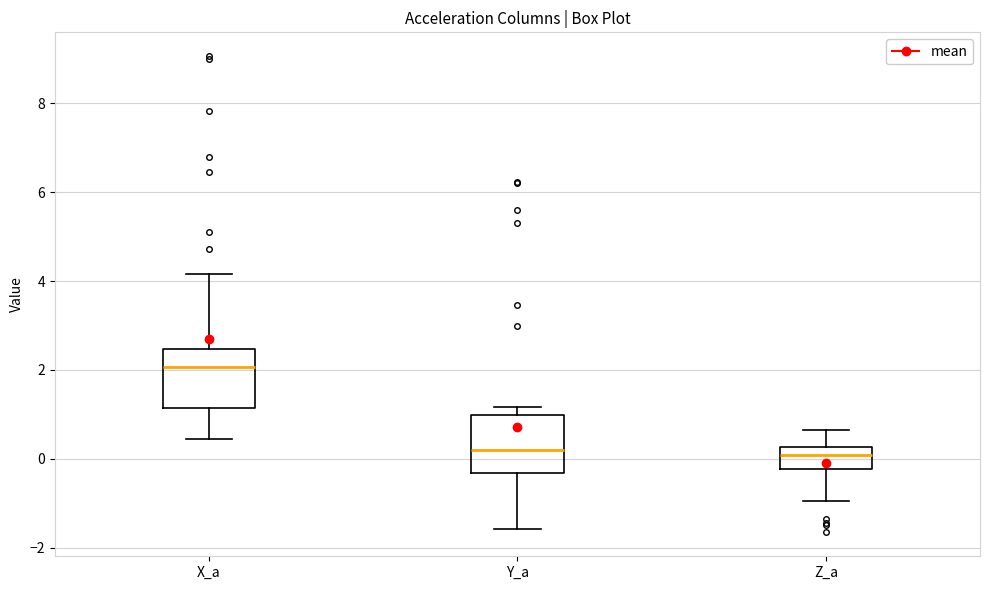

Which box's median line is the highest?

X_a